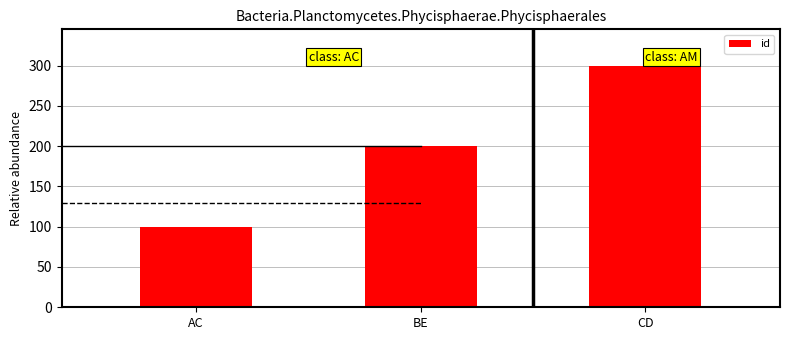

List the labels in order of value, smallest first.

AC, BE, CD